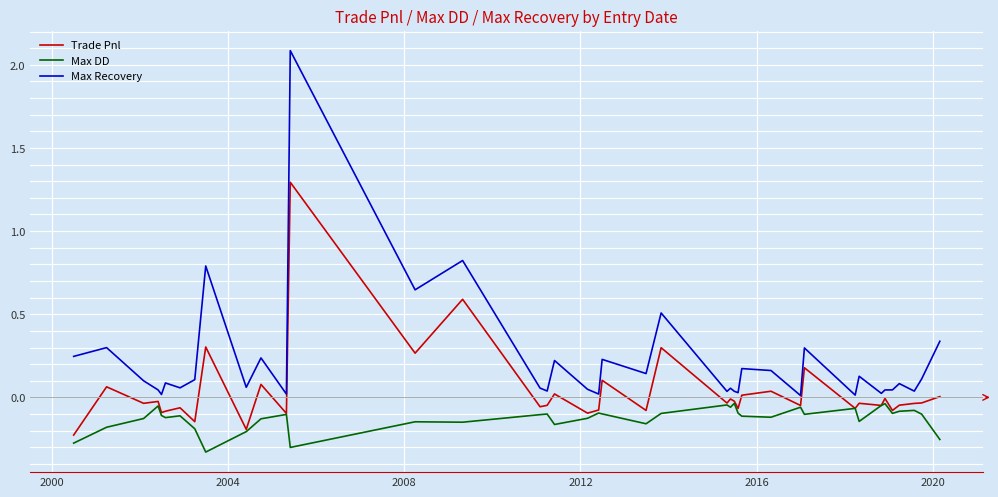

True or false: Max Recovery and Max DD cross at least once.

False